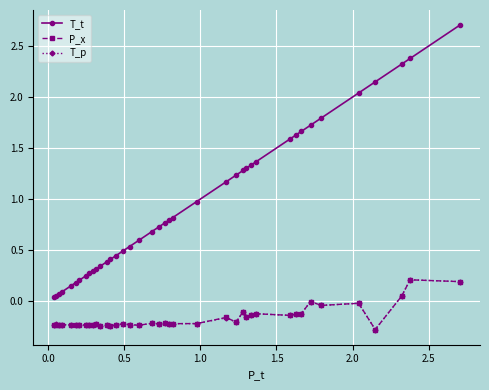

What is the greatest value displayed?

2.7